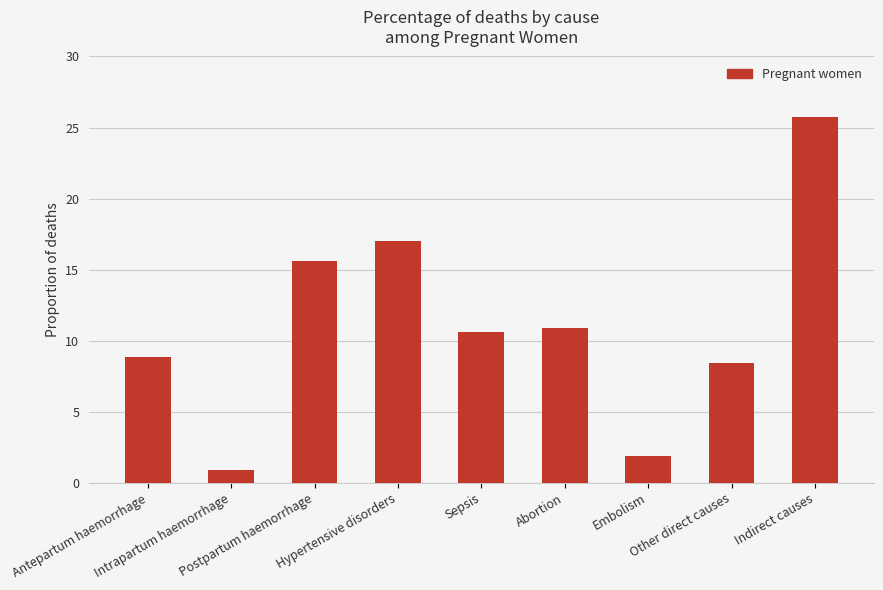

How many bars are there in total?

9